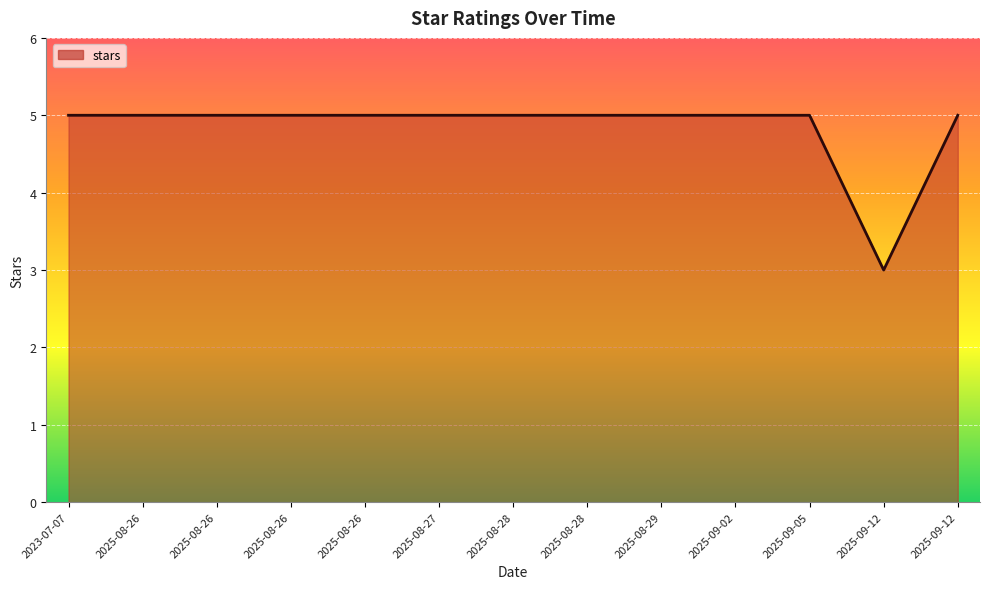

How many distinct data groups are displayed?

1